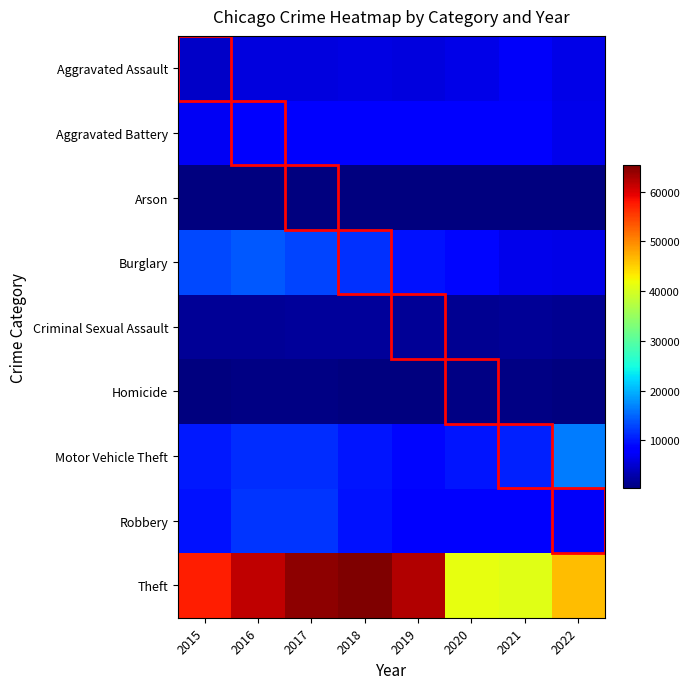

Reading right to left, list all the values displayed in this chart.

Aggravated Assault: 2022=6264	2021=7242	2020=6263	2019=5840	2018=6001	2017=5793	2016=5712	2015=4480
Aggravated Battery: 2022=6535	2021=8347	2020=8319	2019=7857	2018=7735	2017=7845	2016=8085	2015=7018
Arson: 2022=366	2021=527	2020=589	2019=376	2018=373	2017=444	2016=515	2015=448
Burglary: 2022=6354	2021=6659	2020=8755	2019=9639	2018=11746	2017=13001	2016=14289	2015=13184
Criminal Sexual Assault: 2022=1501	2021=1674	2020=1446	2019=1870	2018=1969	2017=1938	2016=1815	2015=1662
Homicide: 2022=605	2021=803	2020=787	2019=498	2018=589	2017=672	2016=786	2015=496
Motor Vehicle Theft: 2022=16446	2021=10595	2020=9953	2019=8977	2018=9983	2017=11380	2016=11286	2015=10068
Robbery: 2022=7410	2021=7919	2020=7856	2019=7994	2018=9679	2017=11880	2016=11960	2015=9638
Theft: 2022=46393	2021=40759	2020=41304	2019=62480	2018=65282	2017=64380	2016=61618	2015=57350